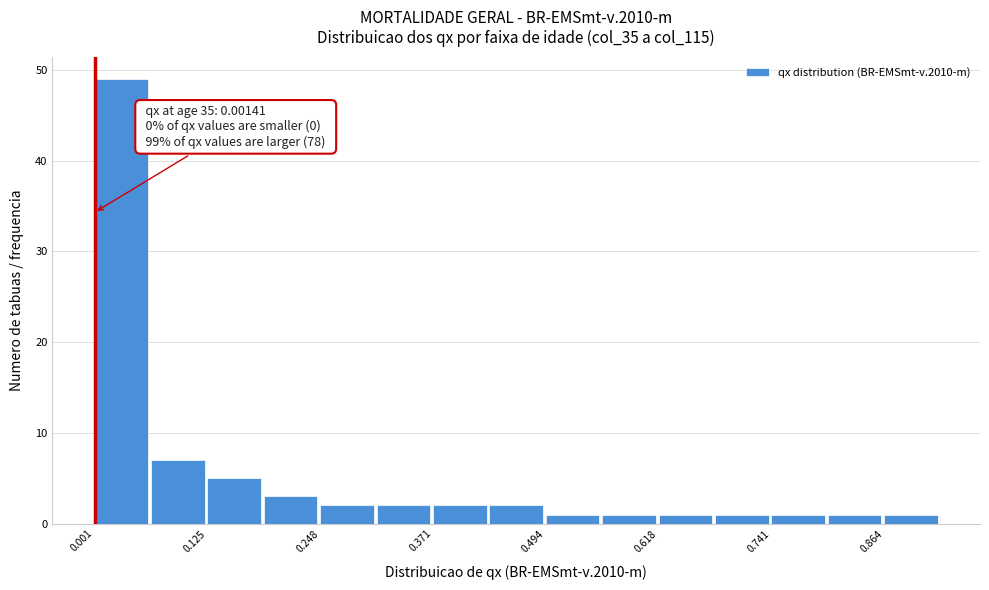

Around what value on the x-axis is the tallest bar? Give the approximate position of its centre, as read against the axis.

0.04